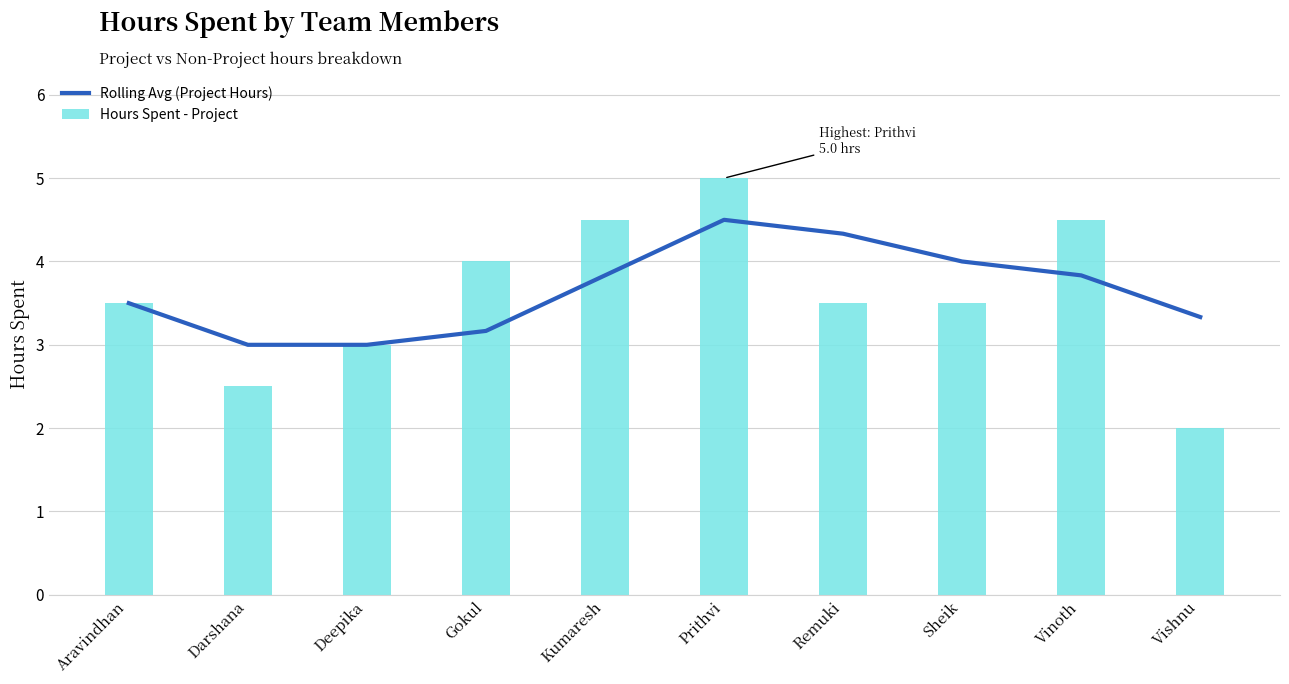

Is the value of Hours Spent - Project at Deepika greater than the value of Rolling Avg (Project Hours) at Gokul?

No